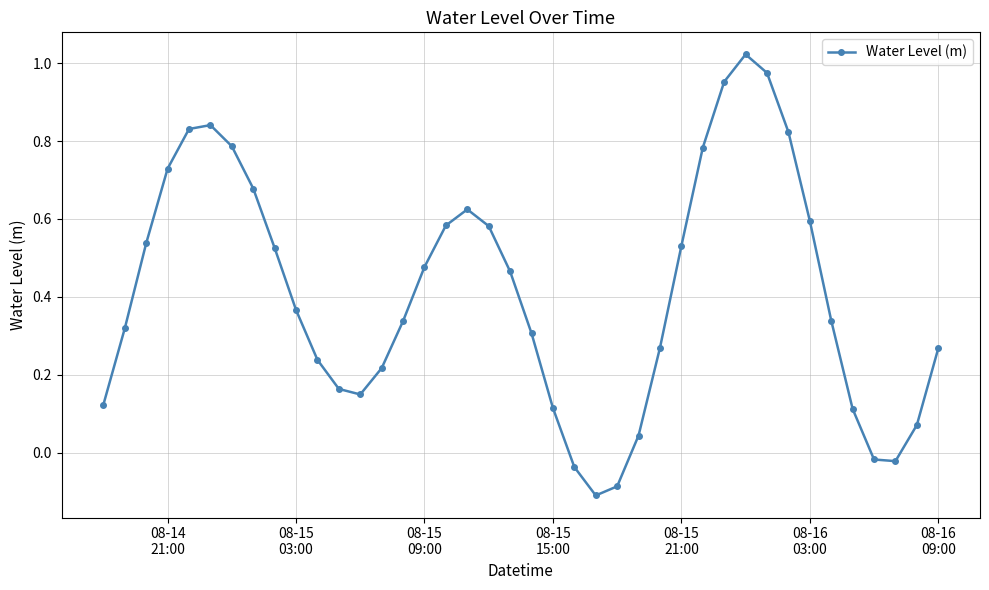

What is the sum of all values?

16.5